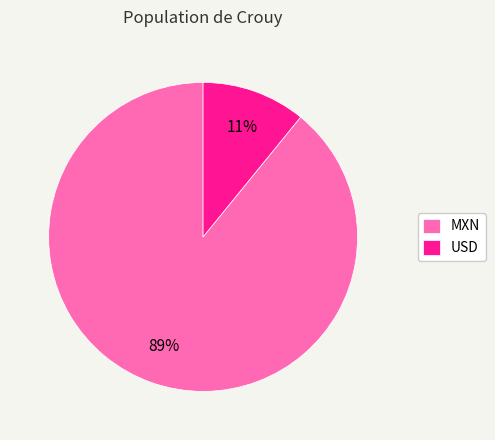

What is the smallest slice in the pie chart?

USD